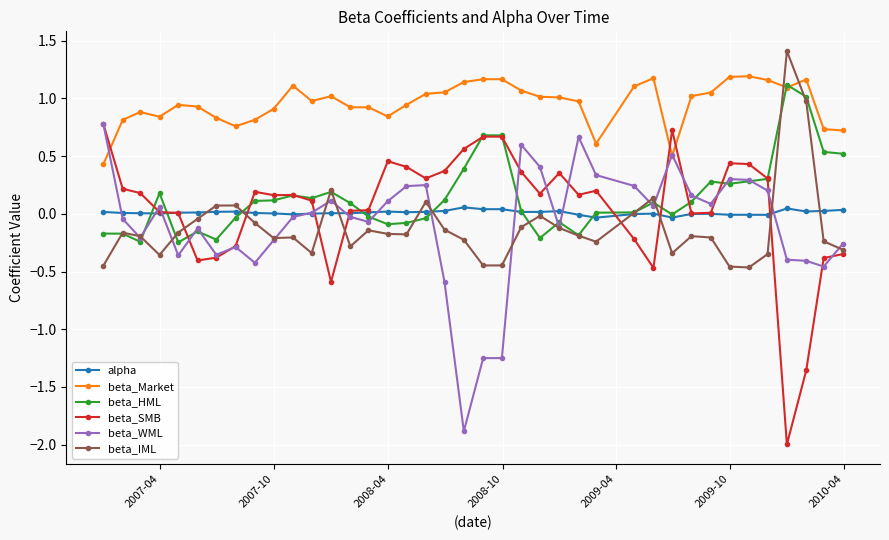

True or false: beta_Market has more than 0 points higher than both neighbors.

True